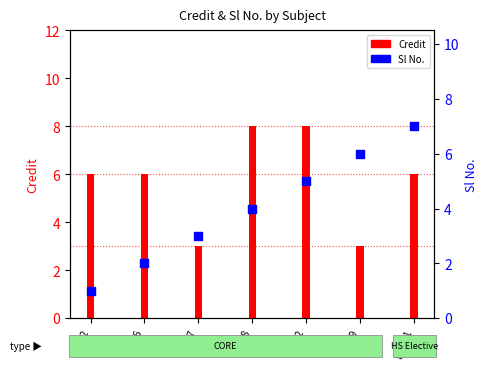

What is the total value across all series at CS348?

12